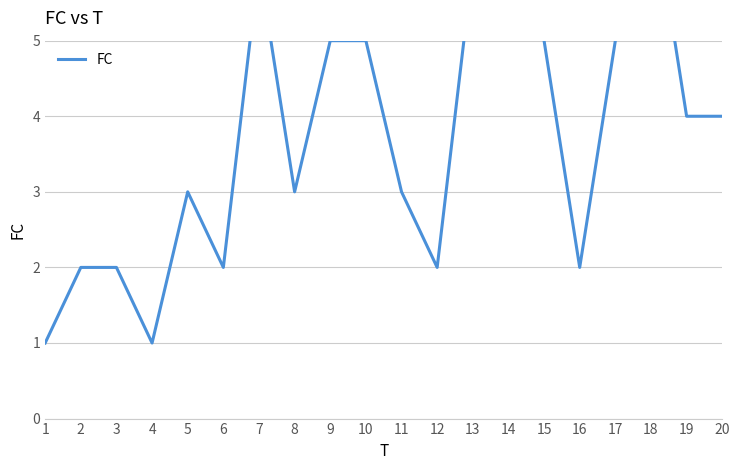

How many points are higher than both their immediate neighbors (excluding endpoints)?

4